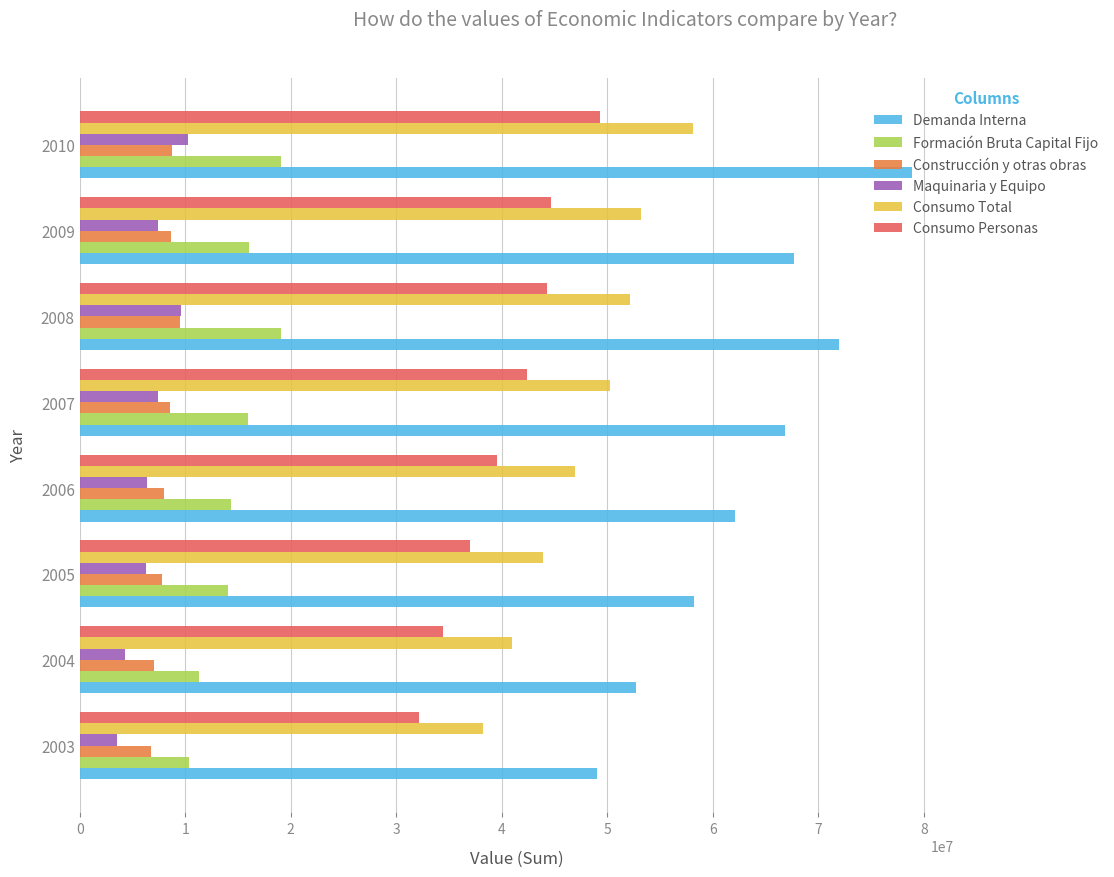

What is the spread (max minus min) of values at 2009?

60306907